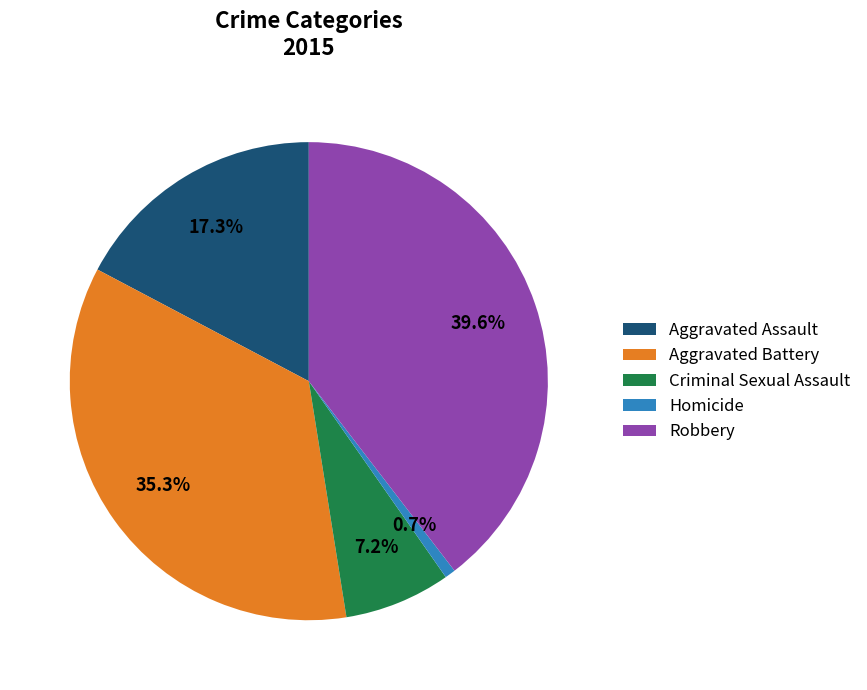

Is there any slice that represents more than half of the pie?

No